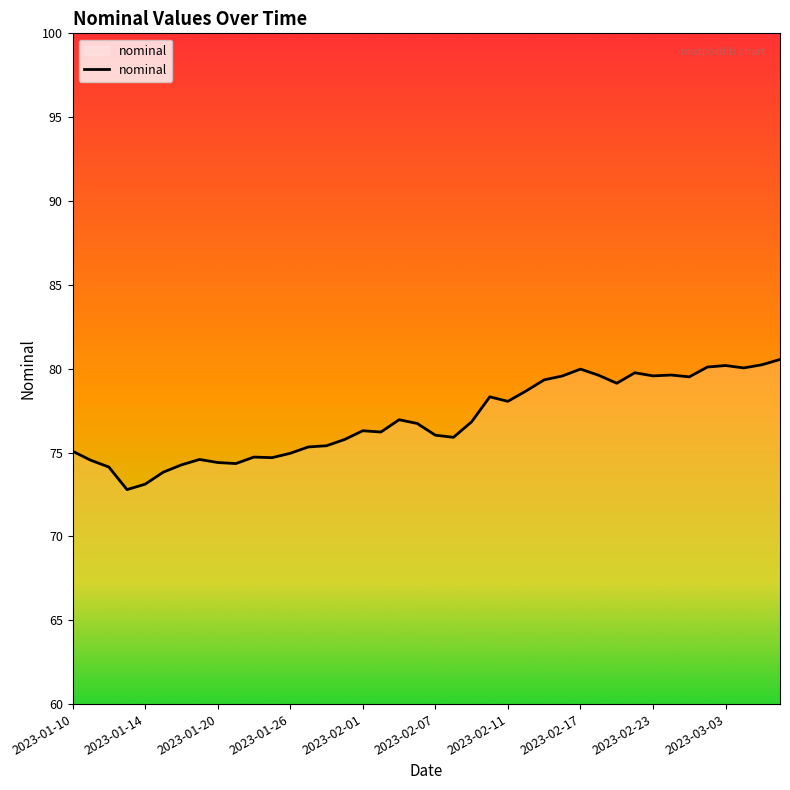

What is the greatest value displayed?

80.5